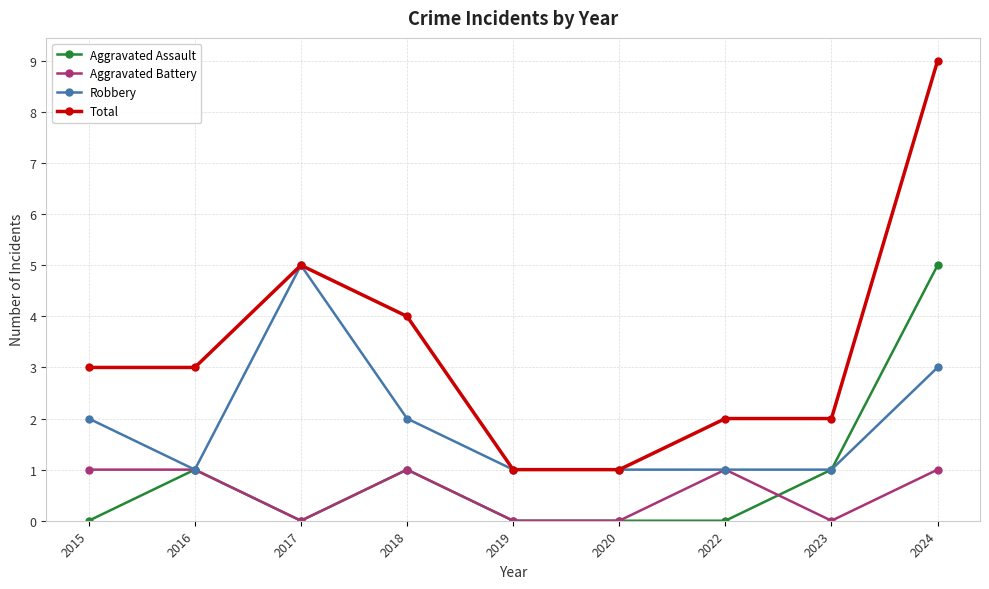

Which label corresponds to the largest value in the chart?

2024